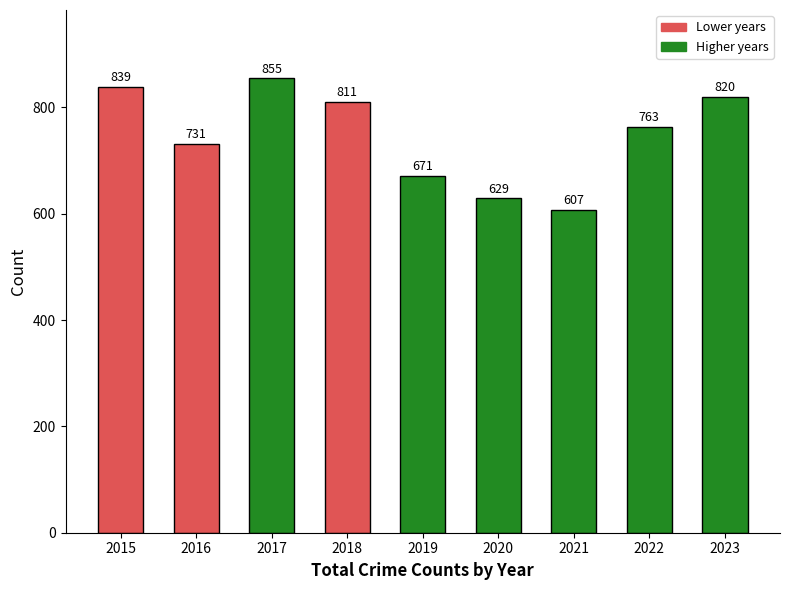

What is the minimum value shown in the chart?

607